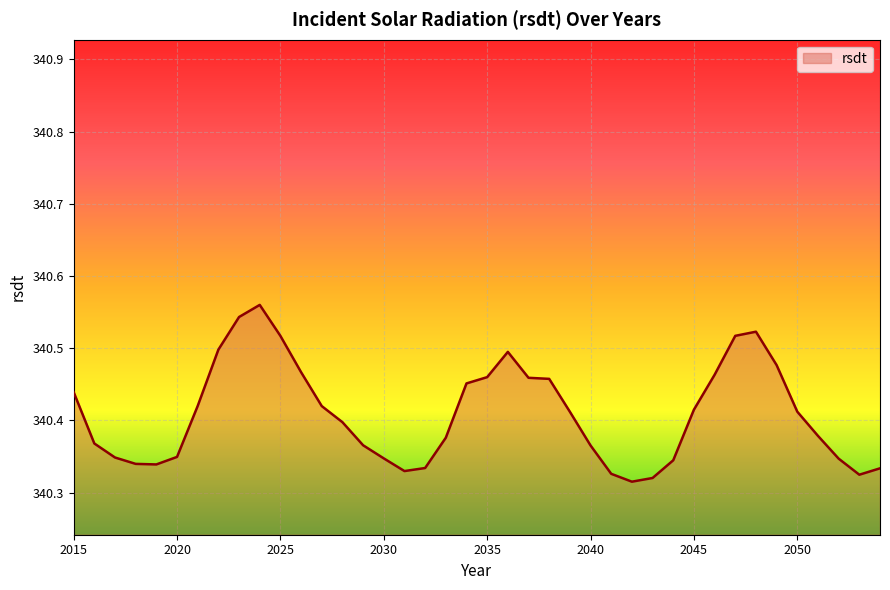

What is the difference between the second highest and minimum values?

0.2